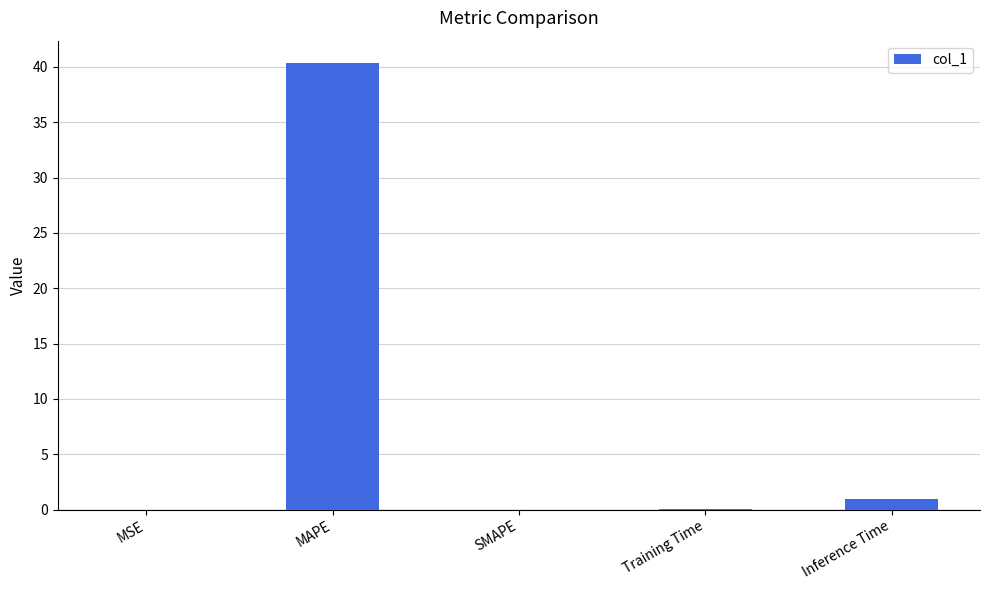

What is the sum of all values?

41.4